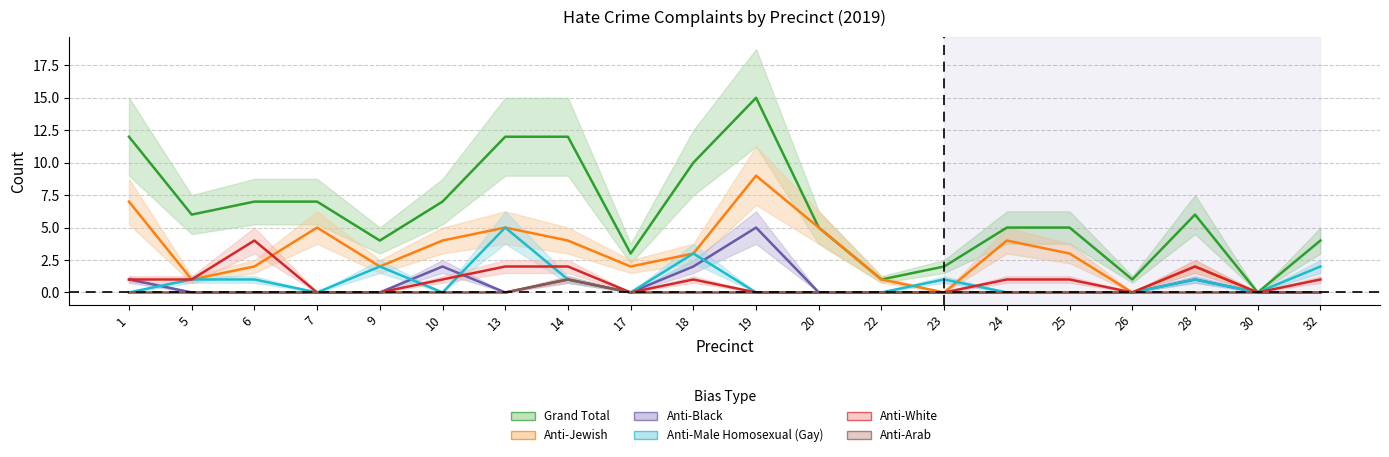

True or false: Grand Total and Anti-Male Homosexual (Gay) cross at least once.

False